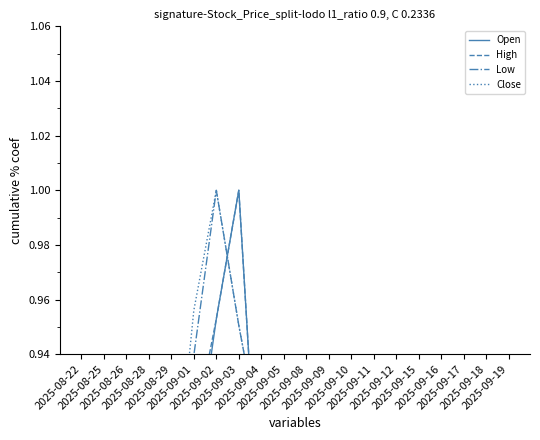

True or false: Low has more than 0 interior local peaks.

True